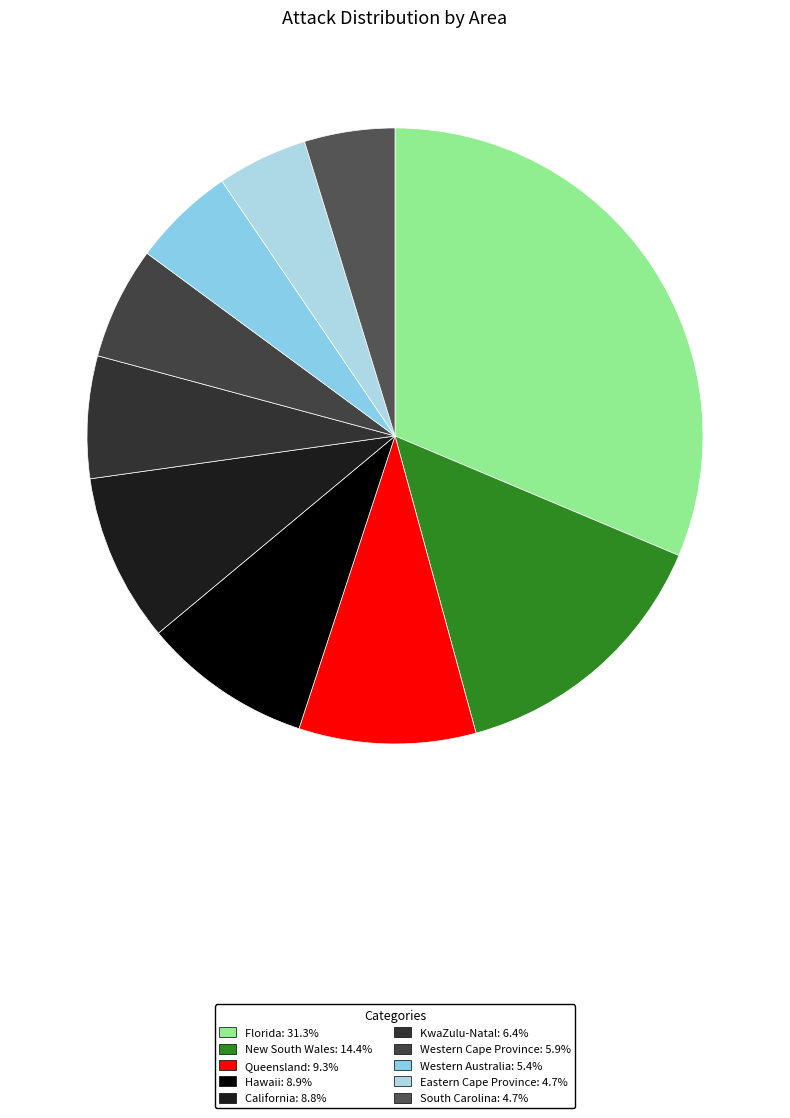

Rank the categories by value from lowest to highest.

Eastern Cape Province, South Carolina, Western Australia, Western Cape Province, KwaZulu-Natal, California, Hawaii, Queensland, New South Wales, Florida